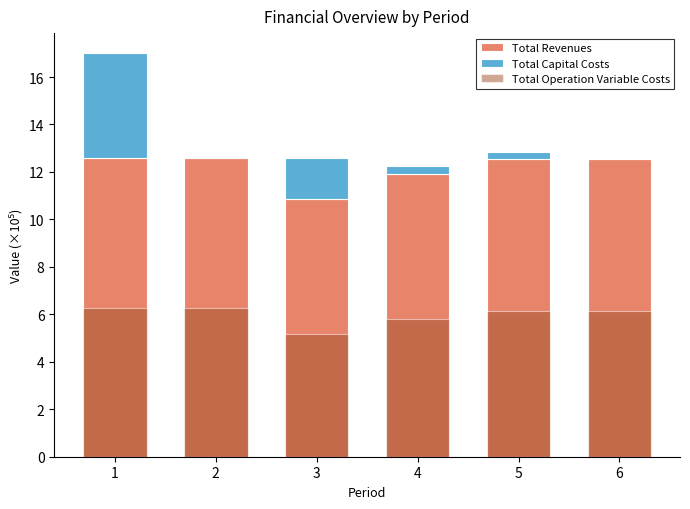

What is the value of the Total Revenues bar at the 3rd from the left?

10.8